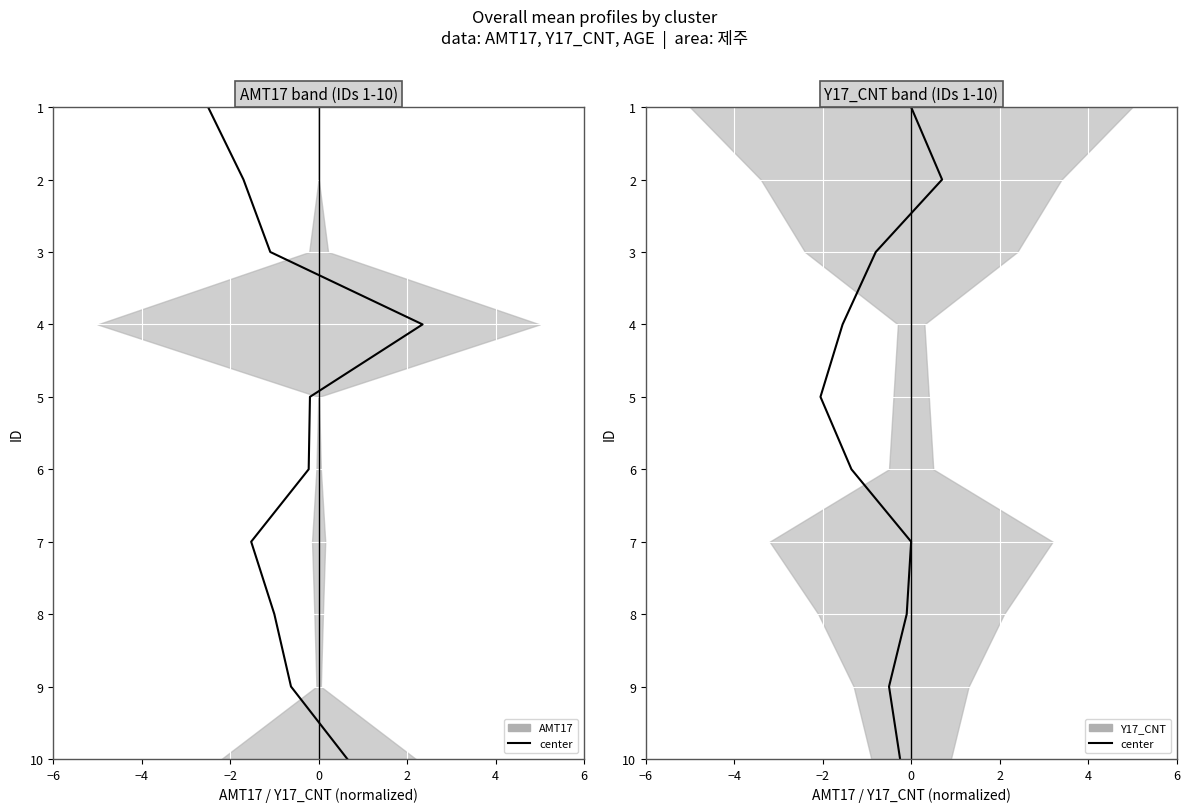

Is the value of Y17_CNT band (IDs 1-10) at 4 greater than the value of AMT17 band (IDs 1-10) at 2?

Yes